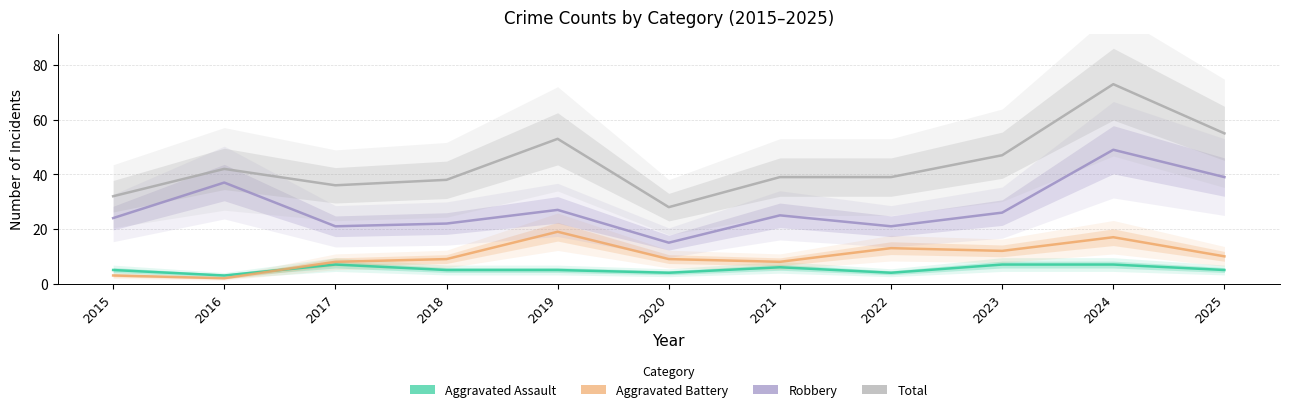

At which category does Aggravated Assault reach its first local valley?

2016